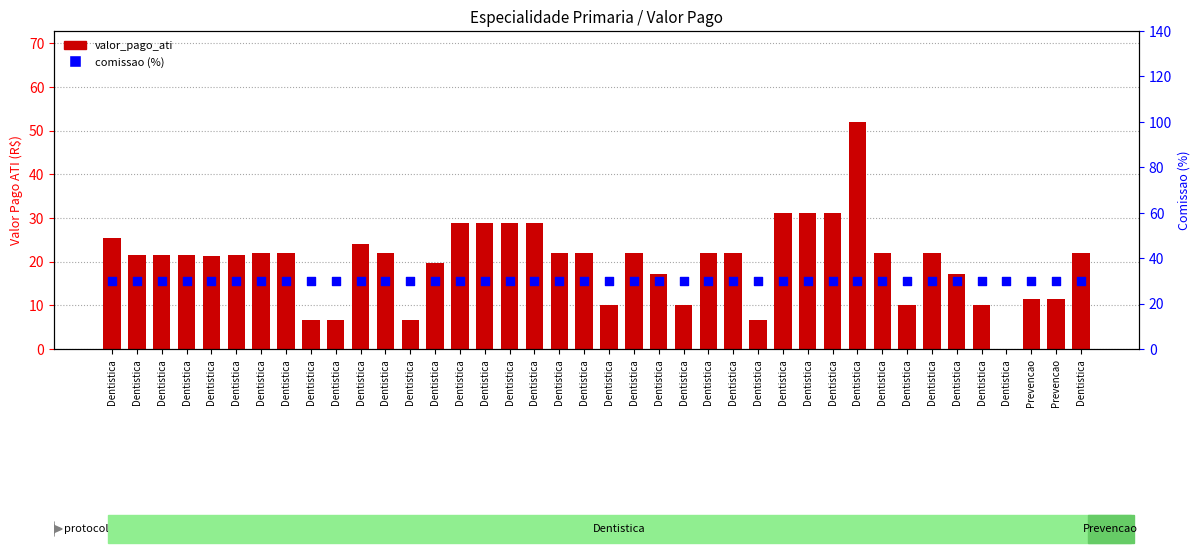

Which series reaches the minimum Y coordinate?

valor_pago_ati